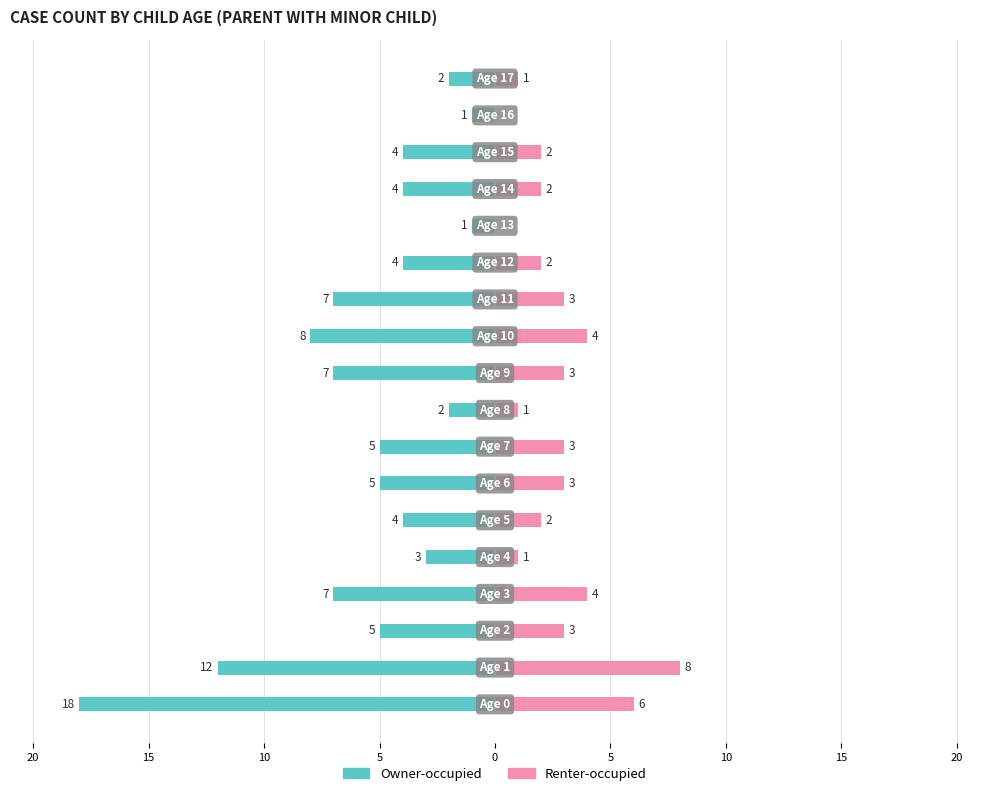

True or false: Renter-occupied has a value of 1 at 17.

True